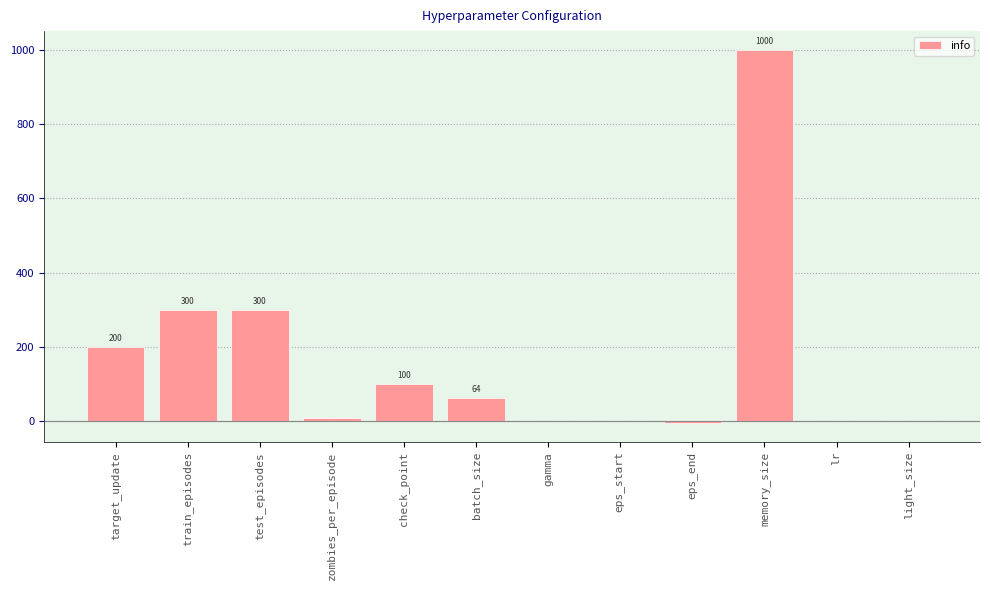

What is the change in value from test_episodes to eps_start?

-299.0